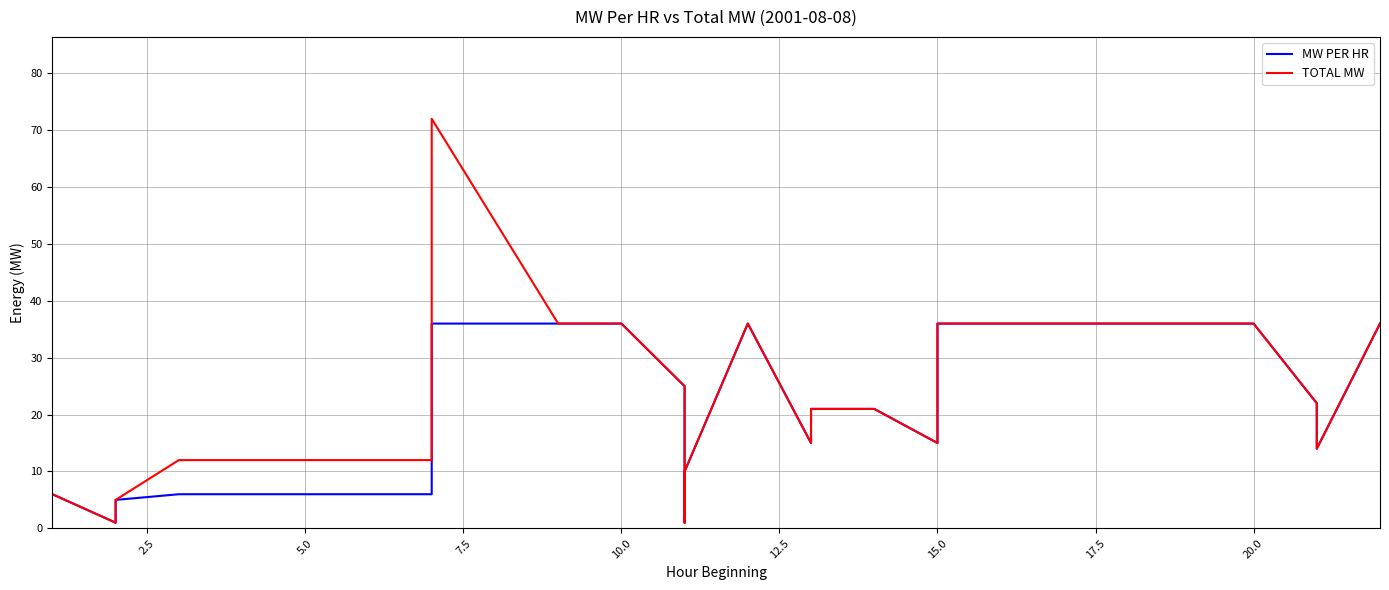

How many lines are shown in the chart?

2